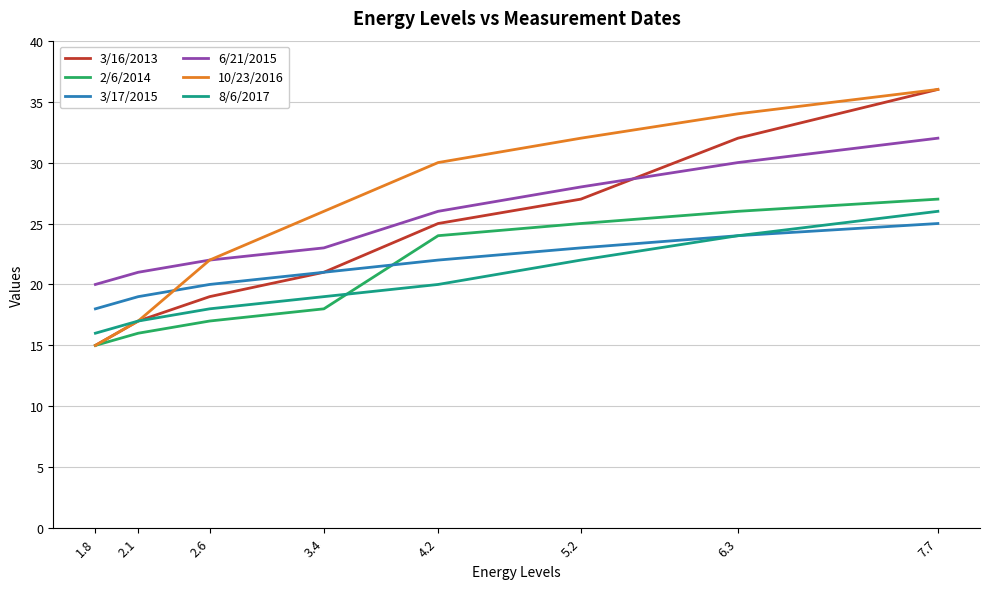

Between 1.8 and 4.2, which series saw the biggest shift?

10/23/2016